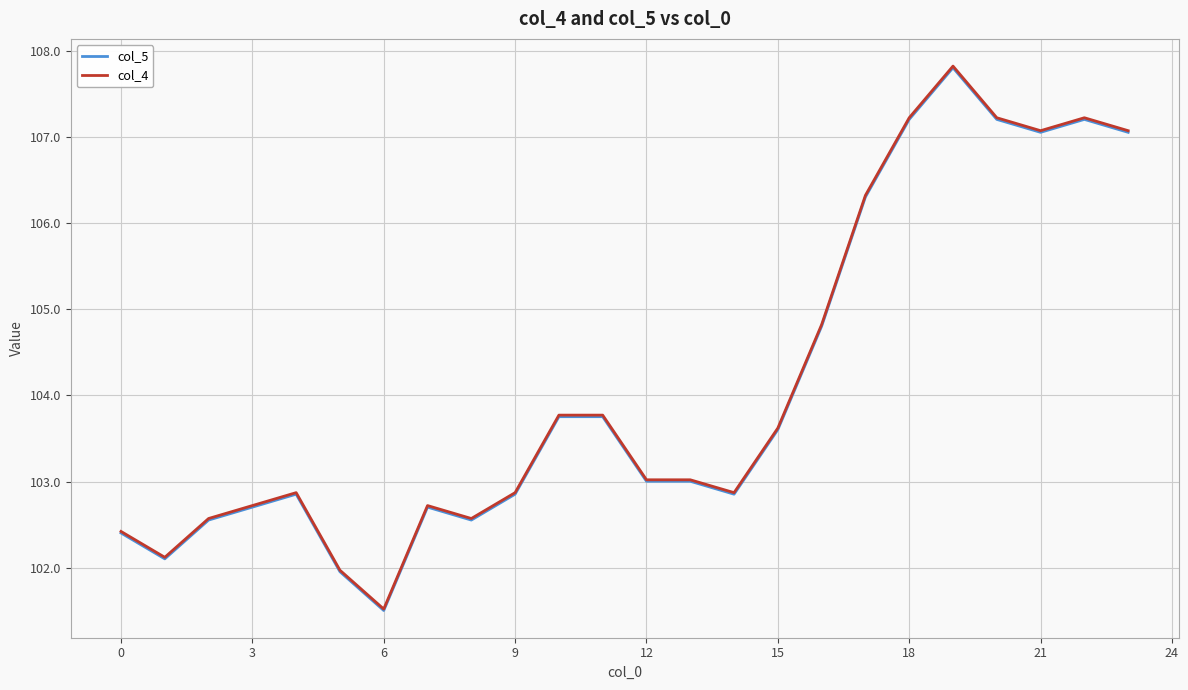

Which series has the widest spread of values?

col_4